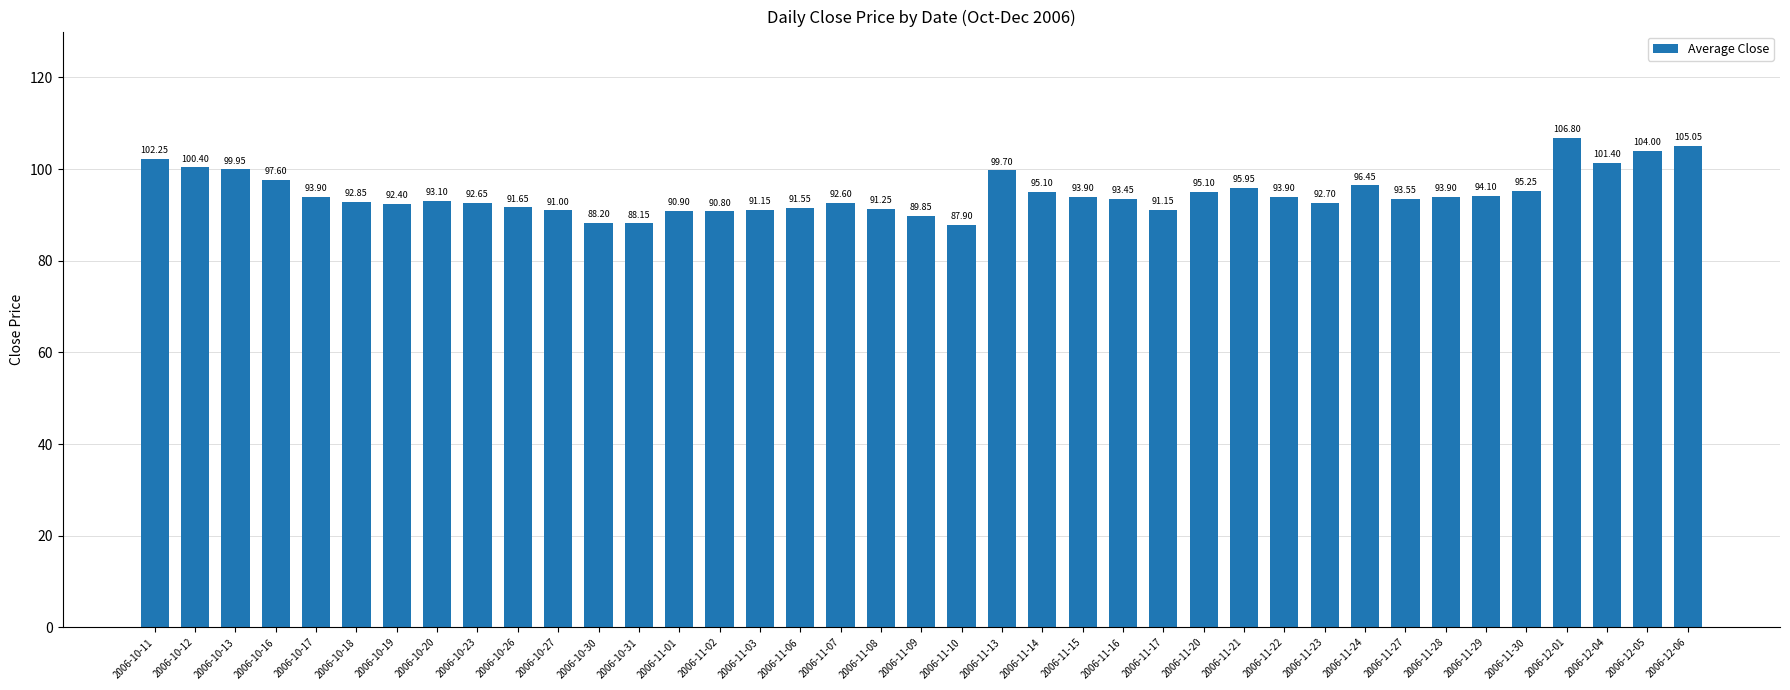

How many values are below 93?

17